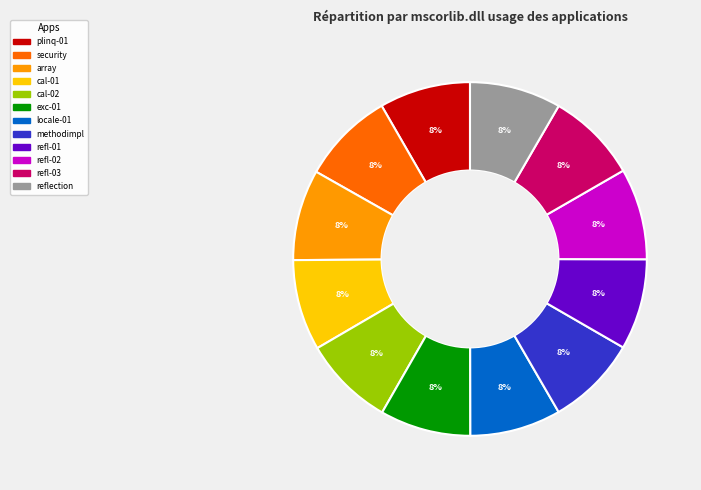

Is there a majority slice in this chart?

No